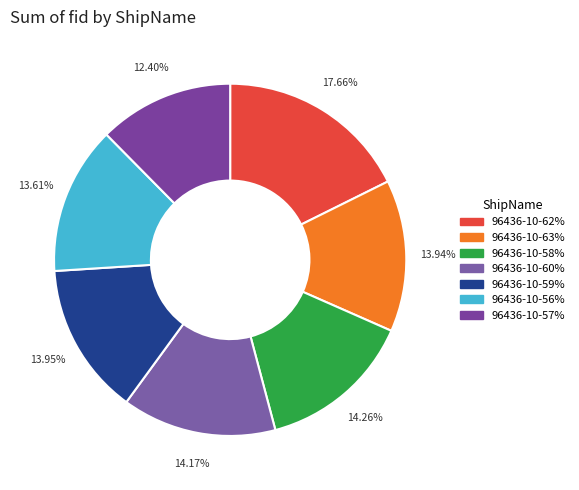

Which slice is the smallest?

96436-10-57%